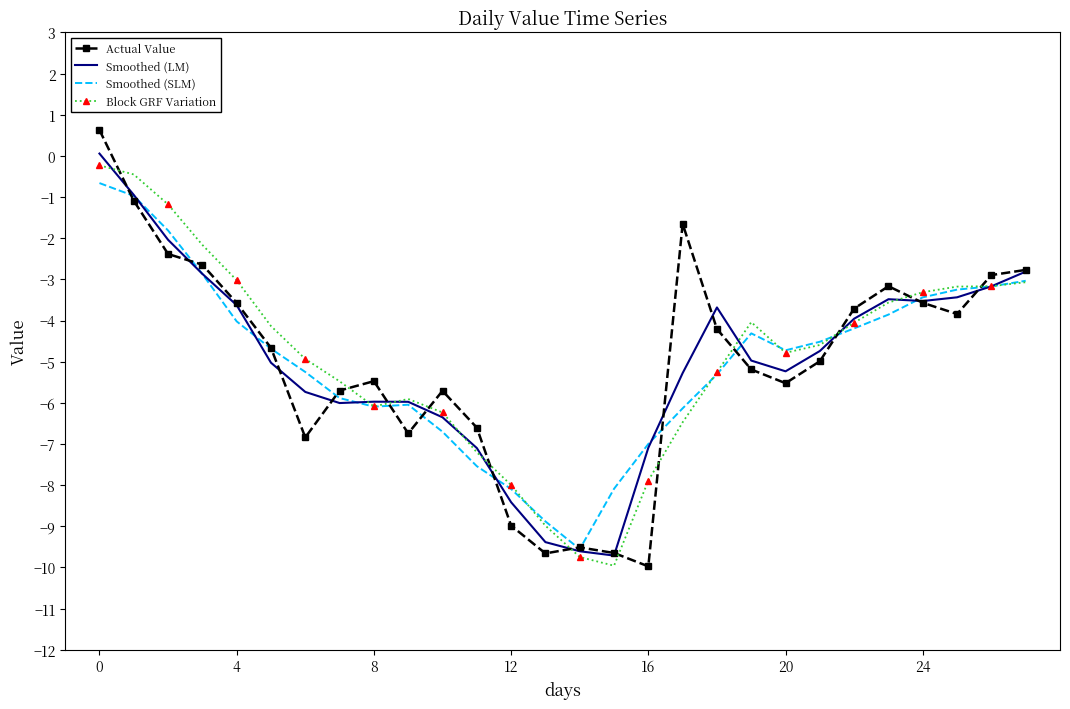

Which series has the largest range (max minus min)?

Actual Value